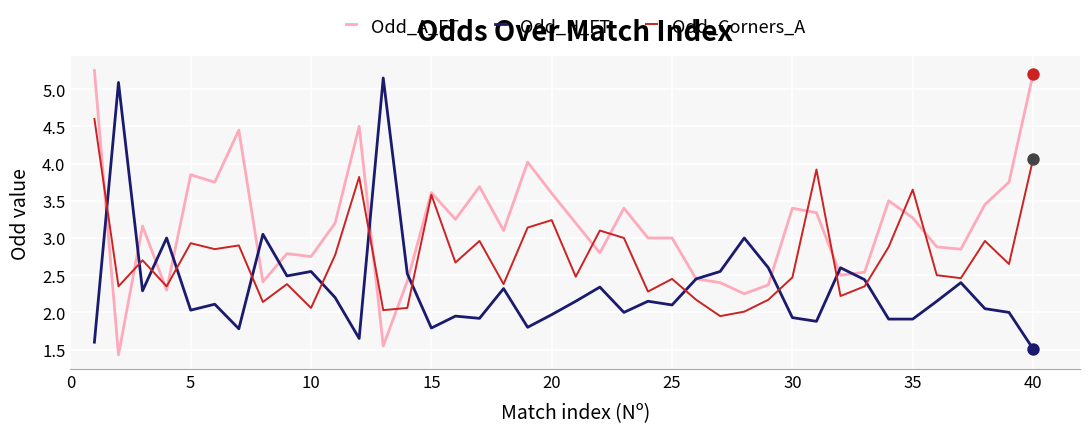

Which series has the largest total across all categories?

Odd_A_FT